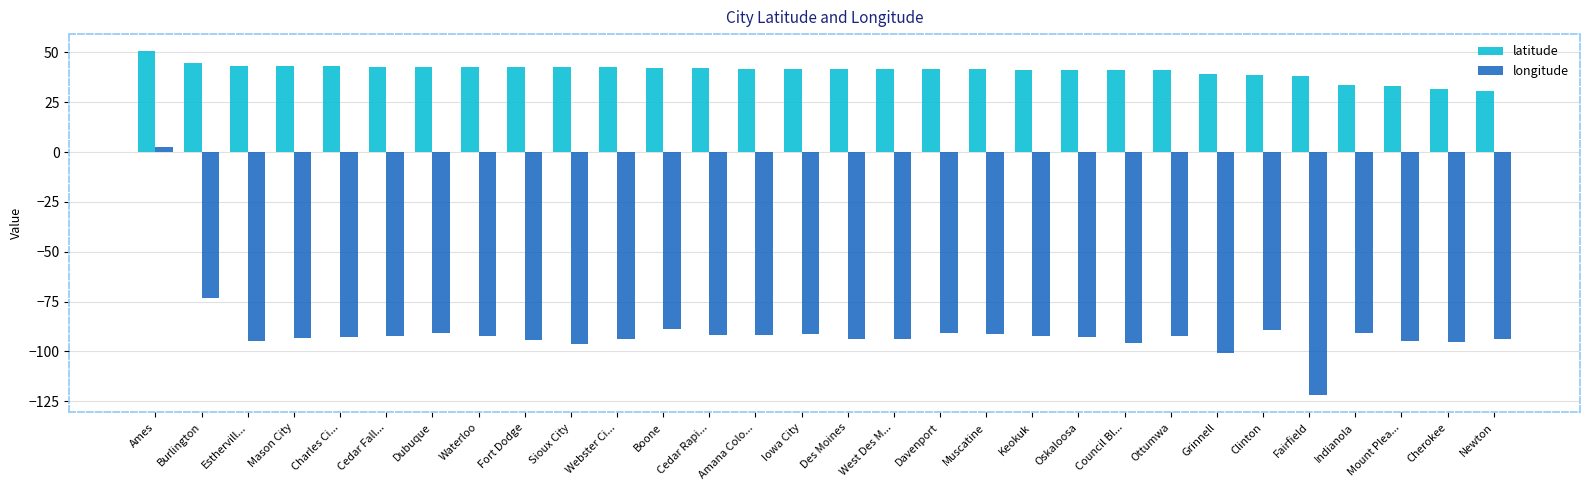

List the series in order of their overall mean, lowest first.

longitude, latitude